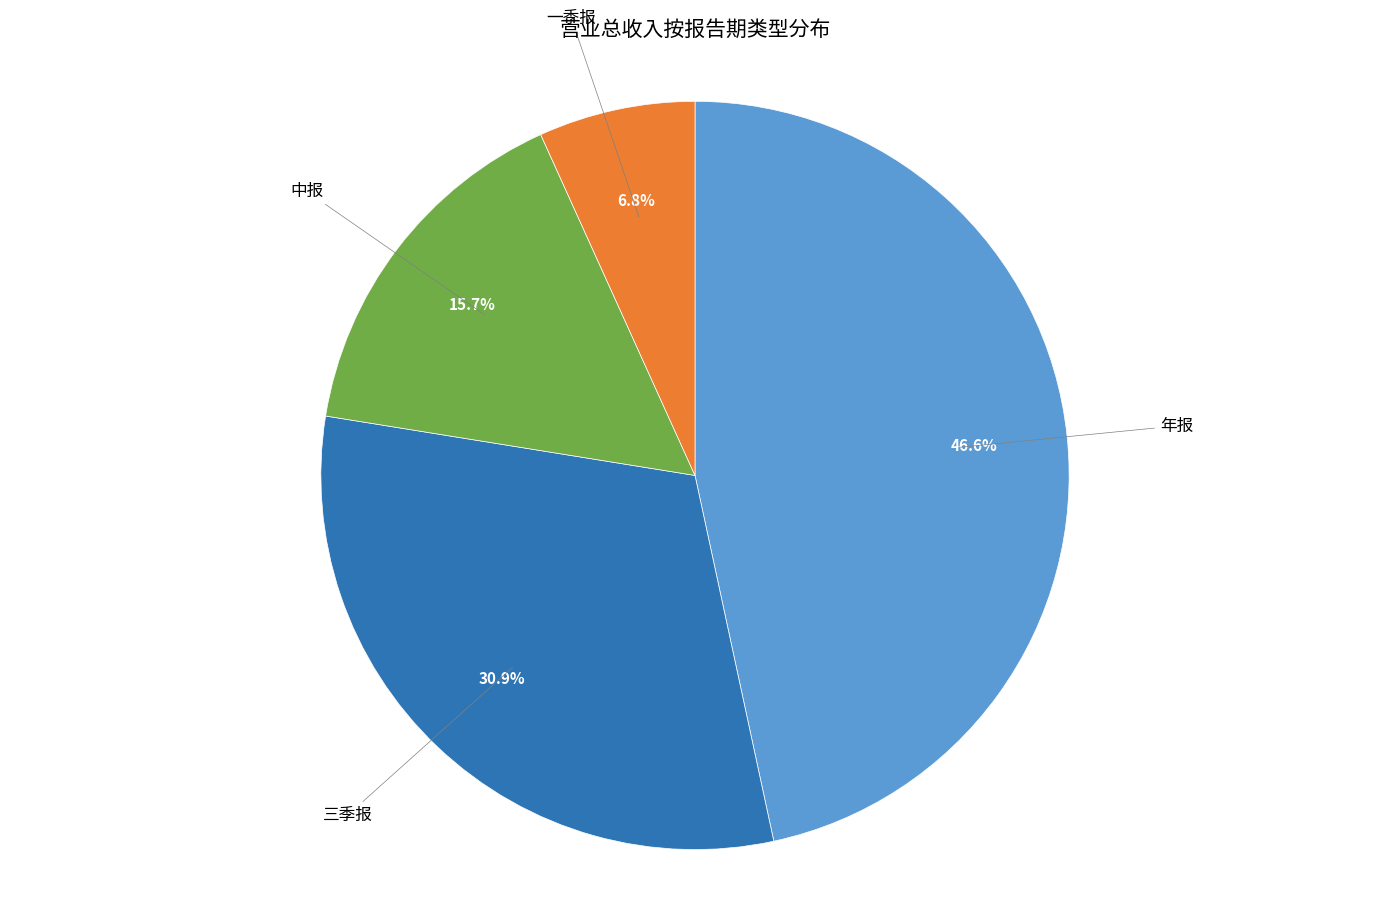

Is 中报 the majority of the pie?

No